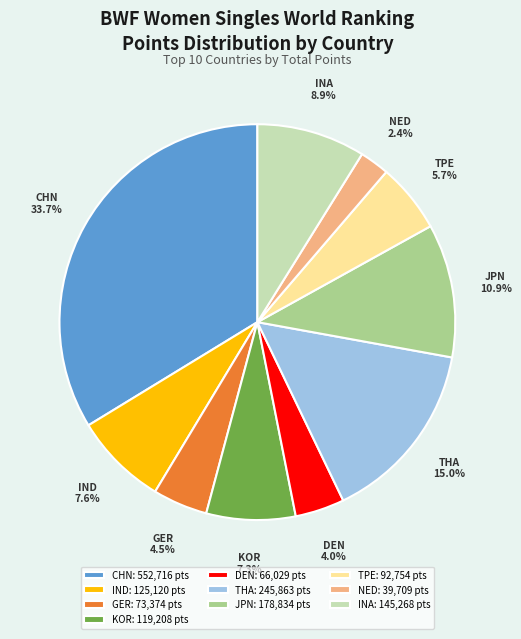

Which has a higher value, TPE or INA?

INA